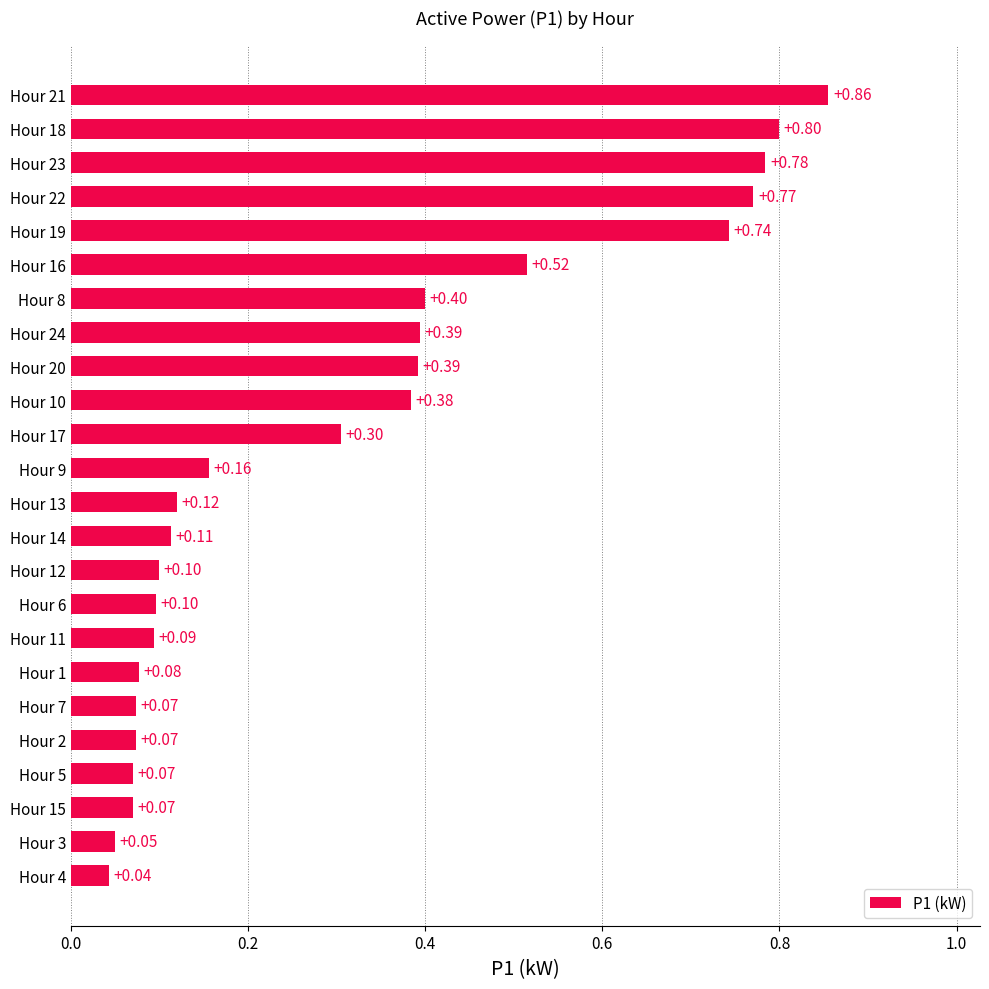

What is the difference between the maximum and minimum values?

0.8